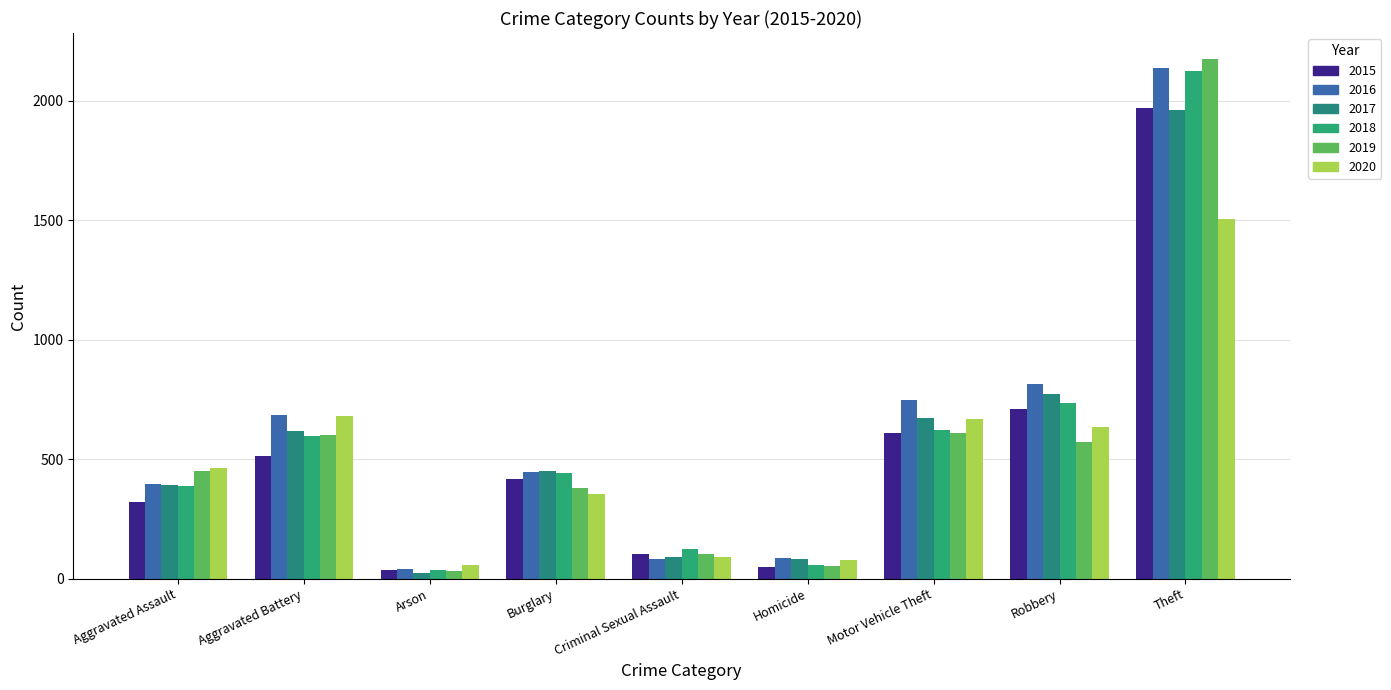

What is the label of the 4th bar from the left?

Burglary